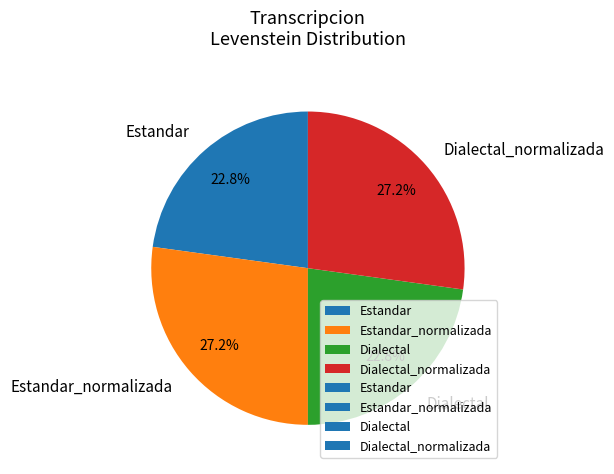

Which has a higher value, Dialectal or Estandar_normalizada?

Estandar_normalizada